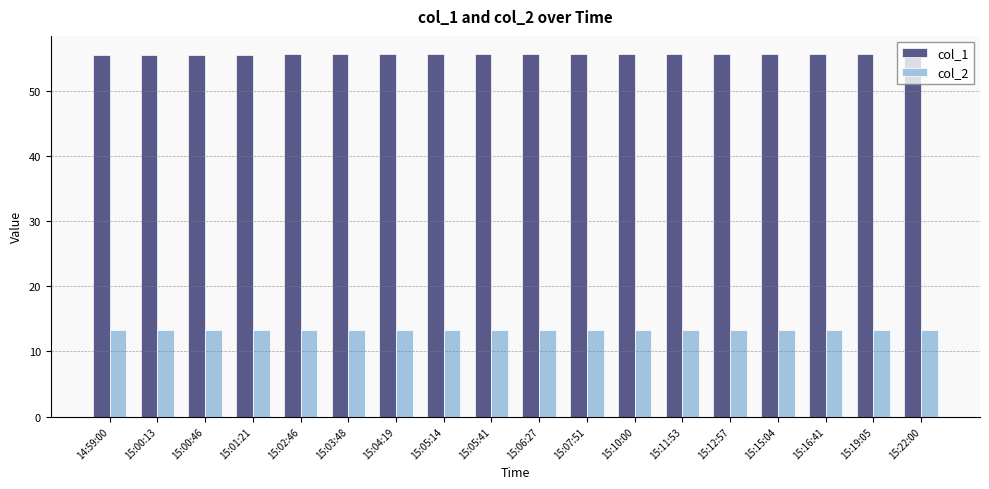

What is the smallest value displayed?

13.3